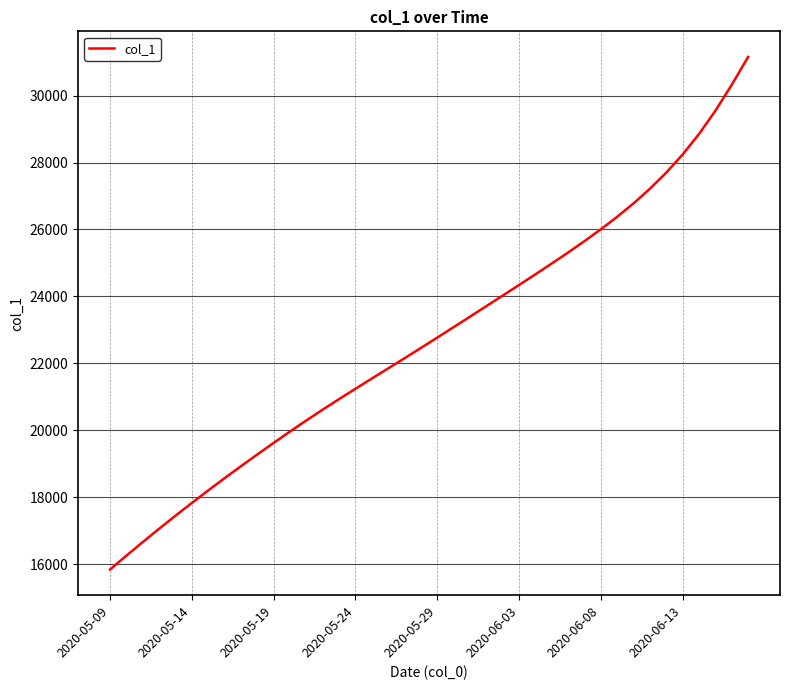

What is the smallest value displayed?

15842.6